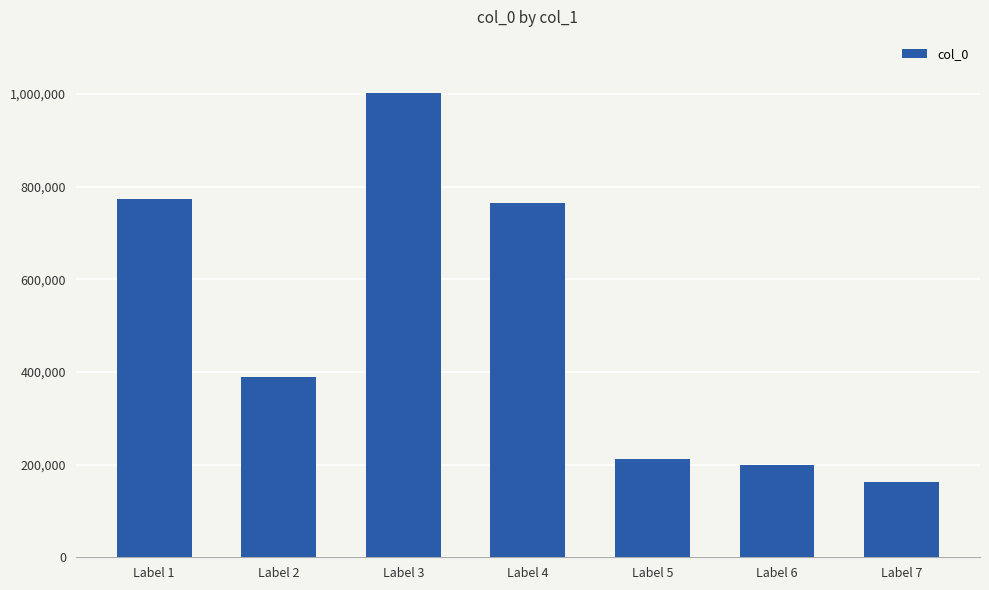

What is the change in value from Label 1 to Label 7?

-609872